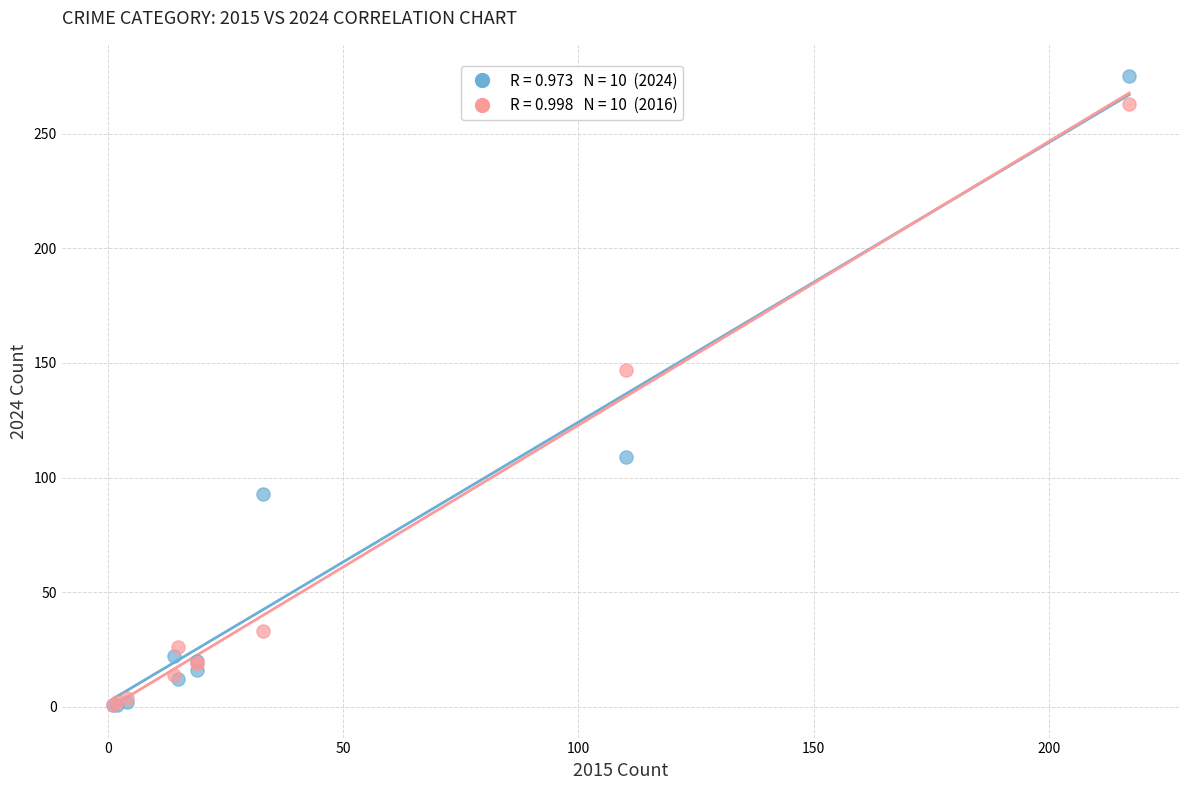

Across all series, what Y value is closest to 138?

147